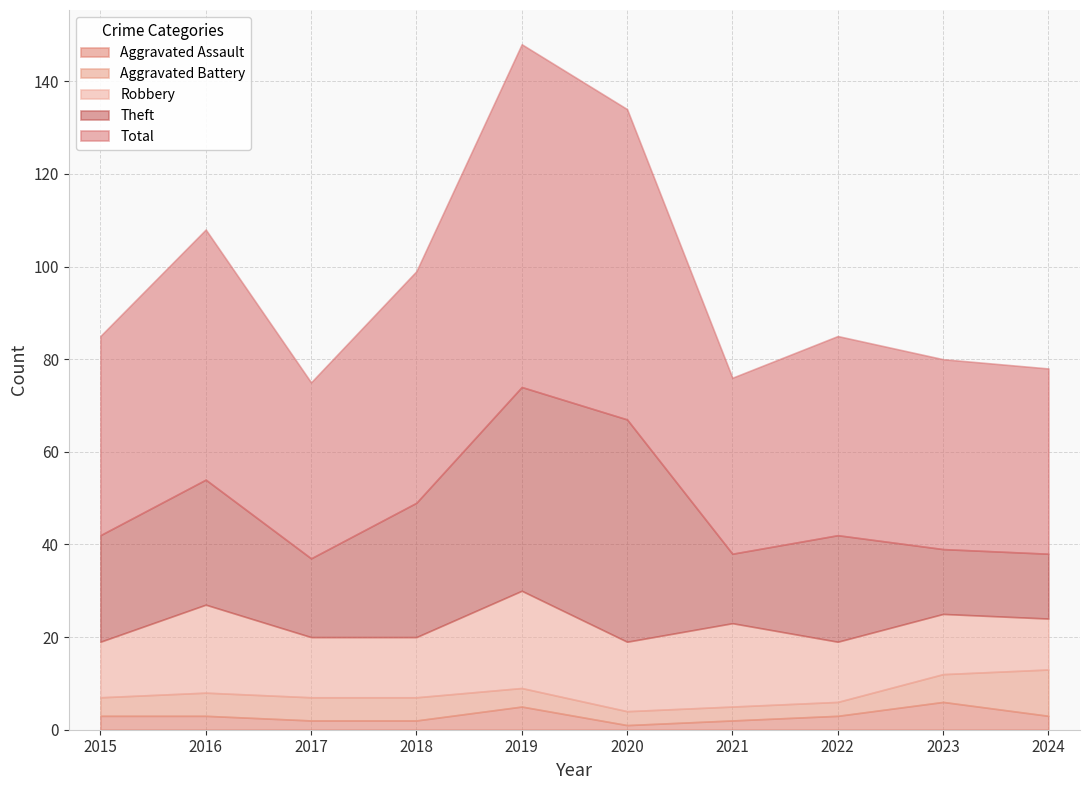

How many distinct data groups are displayed?

5